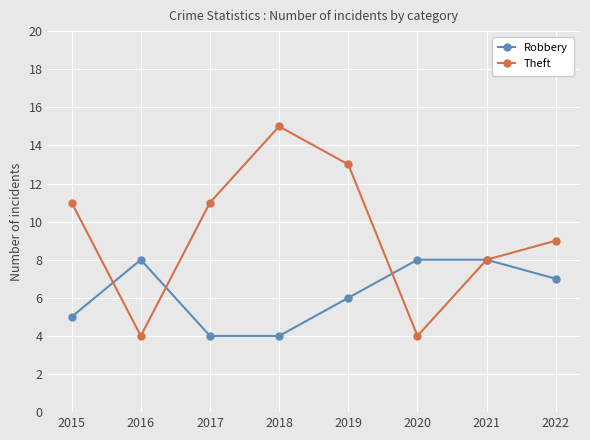

Reading right to left, extract all data points from this chart.

Robbery: 2022=7	2021=8	2020=8	2019=6	2018=4	2017=4	2016=8	2015=5
Theft: 2022=9	2021=8	2020=4	2019=13	2018=15	2017=11	2016=4	2015=11